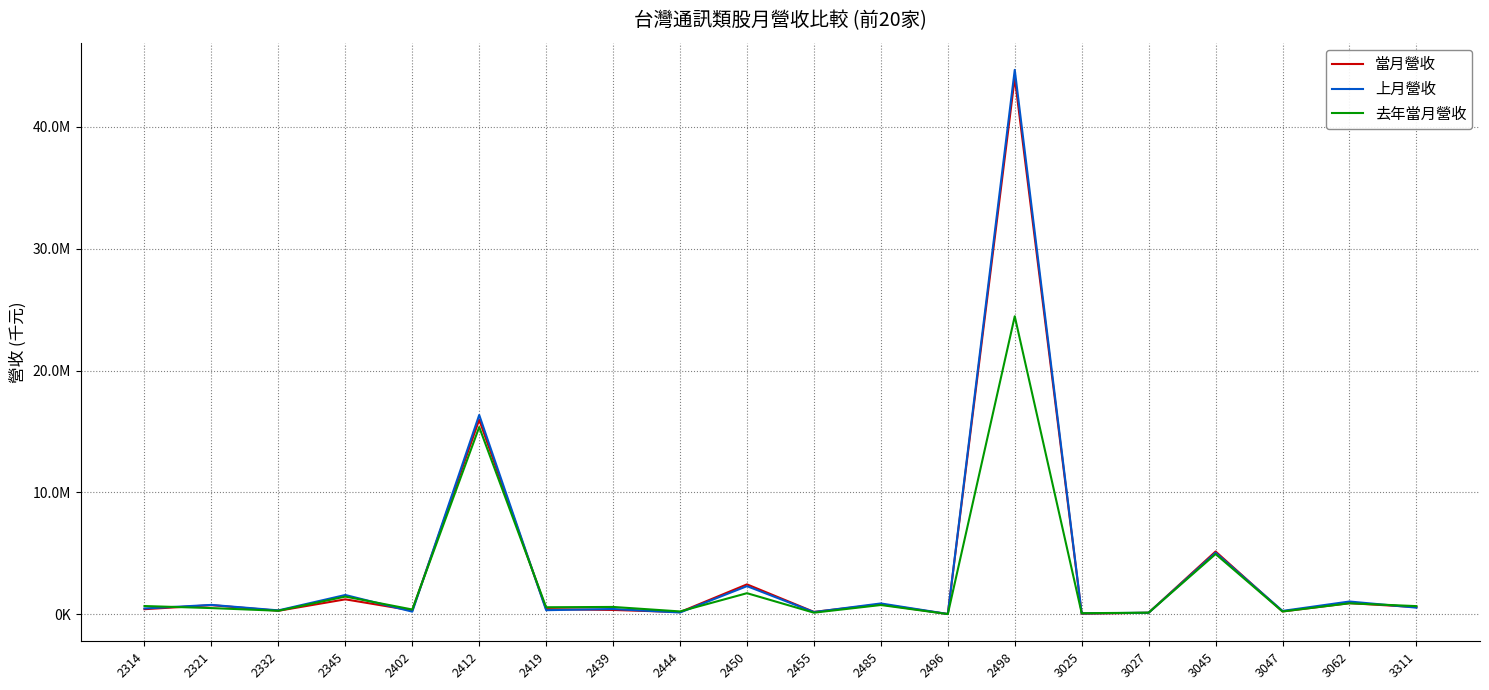

Is the value of 上月營收 at 2402 greater than the value of 去年當月營收 at 2314?

No